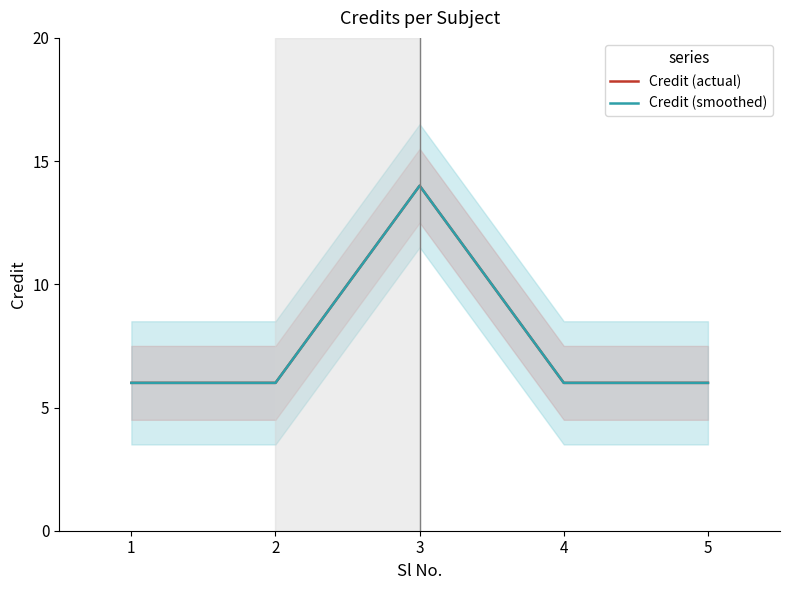

What is the value of the Credit (smoothed) point at the 3rd from the left?

14